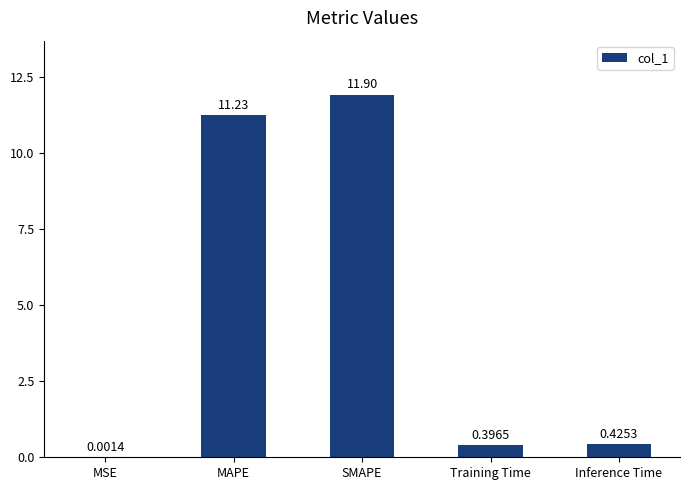

Which label corresponds to the largest value in the chart?

SMAPE